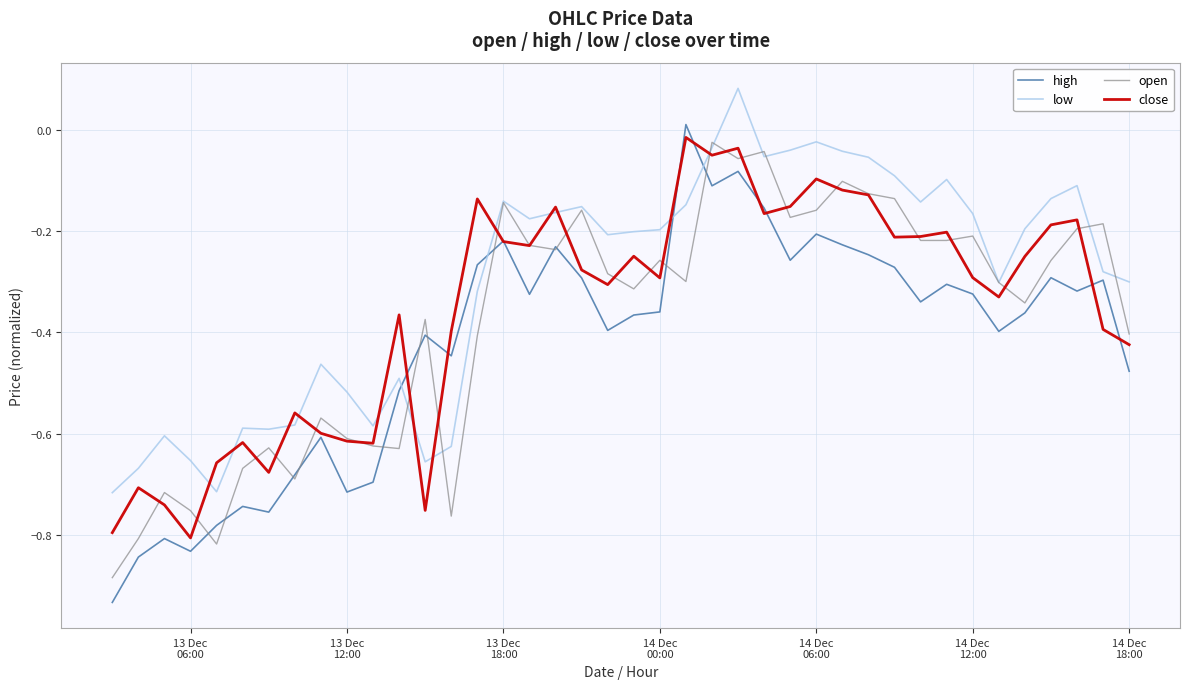

True or false: high and low cross at least once.

True